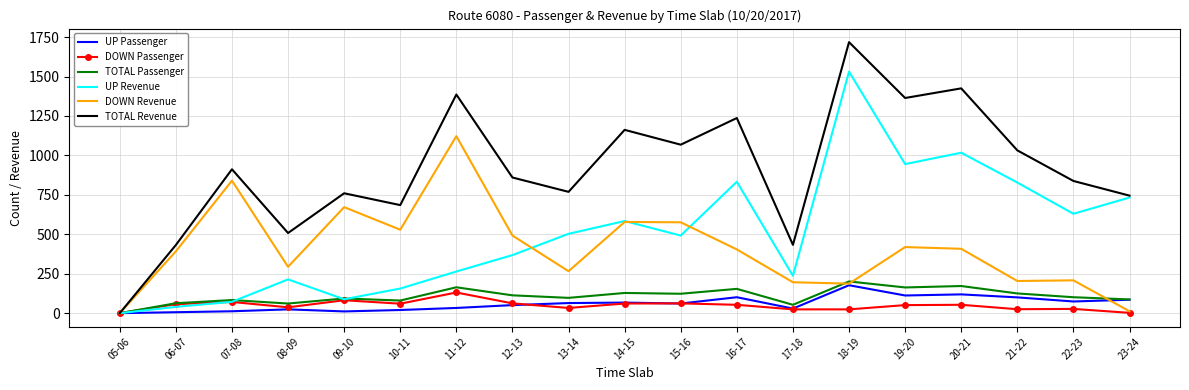

What is the difference between the maximum and minimum values in the DOWN Passenger series?

131